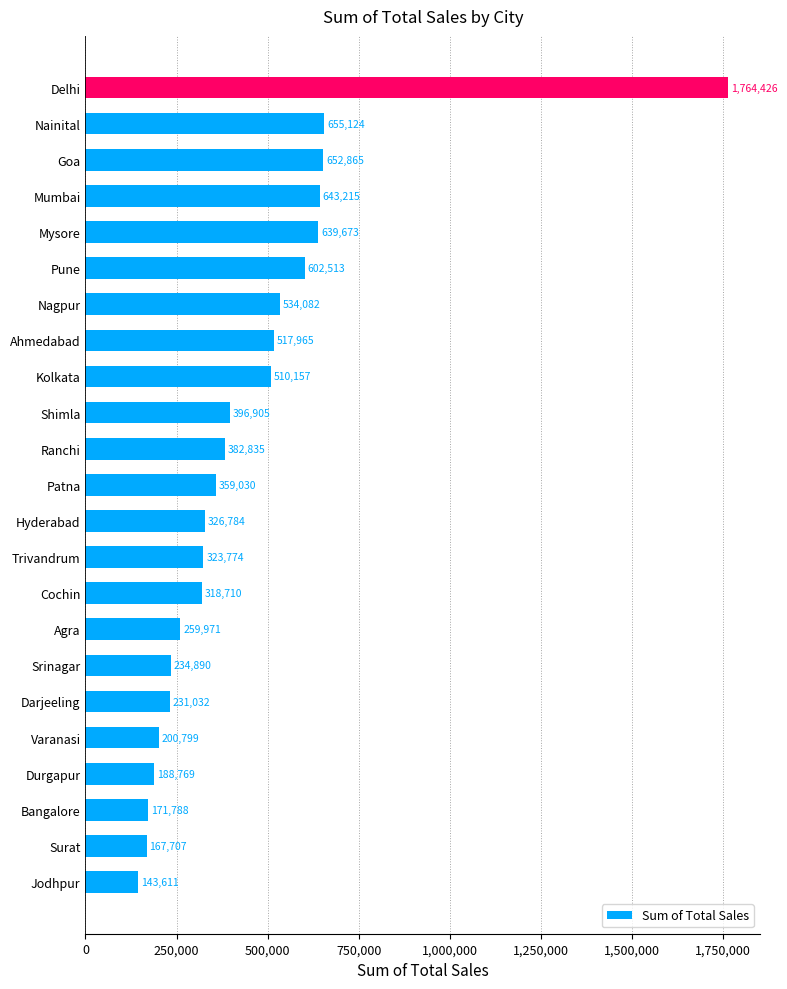

Reading bottom to top, extract all data points from this chart.

Jodhpur=143611	Surat=167707	Bangalore=171788	Durgapur=188769	Varanasi=200799	Darjeeling=231032	Srinagar=234890	Agra=259971	Cochin=318710	Trivandrum=323774	Hyderabad=326784	Patna=359030	Ranchi=382835	Shimla=396905	Kolkata=510157	Ahmedabad=517965	Nagpur=534082	Pune=602513	Mysore=639673	Mumbai=643215	Goa=652865	Nainital=655124	Delhi=1764426